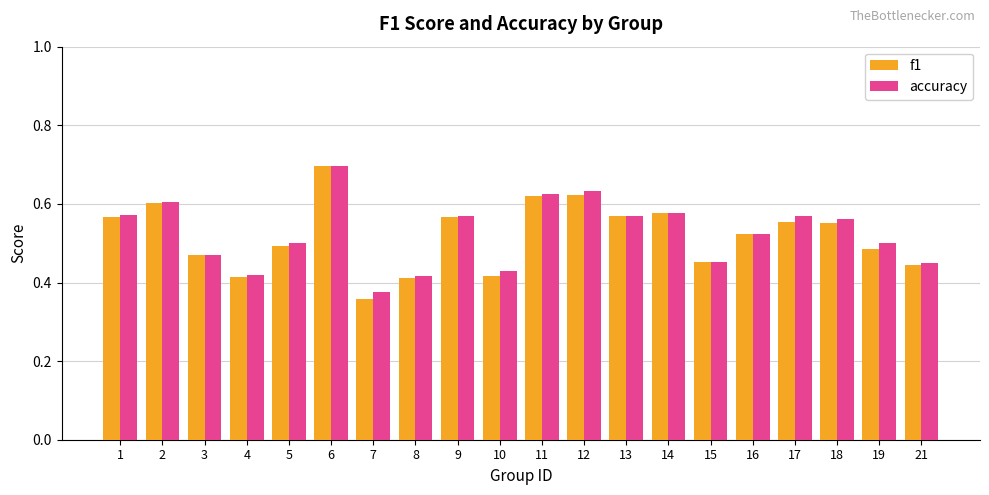

The accuracy series shows 0.5 at 3. True or false?

True